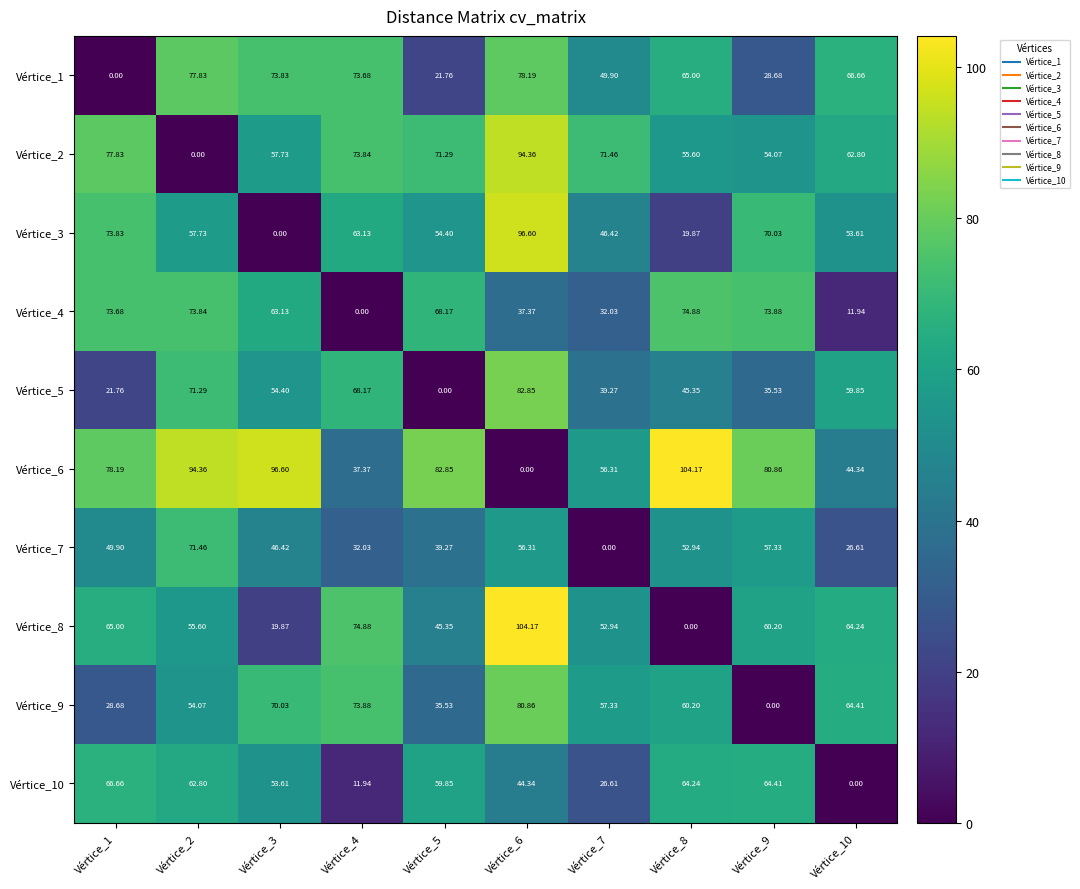

Is the value of Vértice_2 at Vértice_10 greater than the value of Vértice_3 at Vértice_1?

No